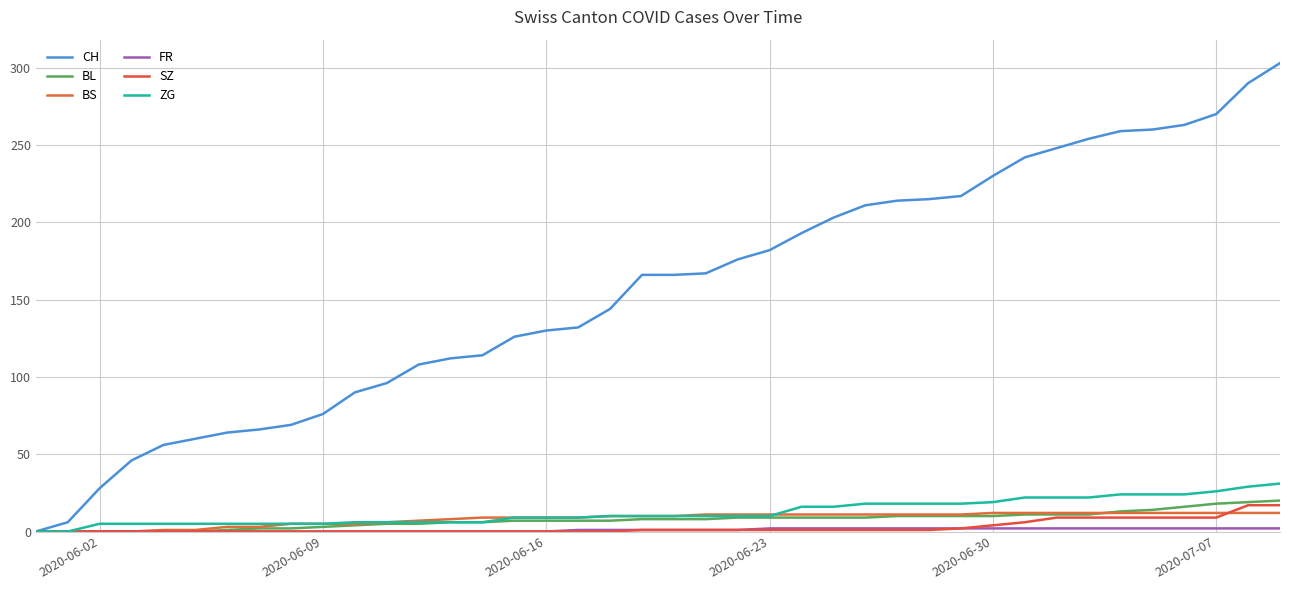

How many lines are shown in the chart?

6